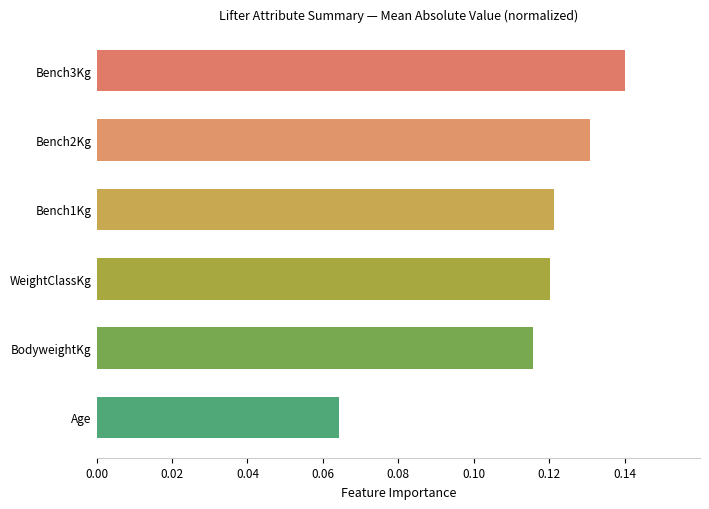

What is the sum of the values at WeightClassKg and Bench3Kg?

0.3